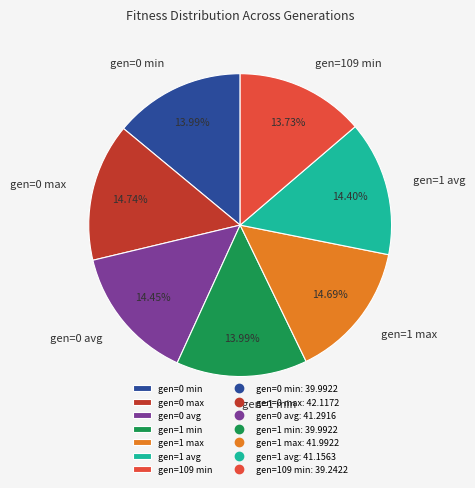

What percentage do gen=1 avg and gen=0 min together represent?

28.4%